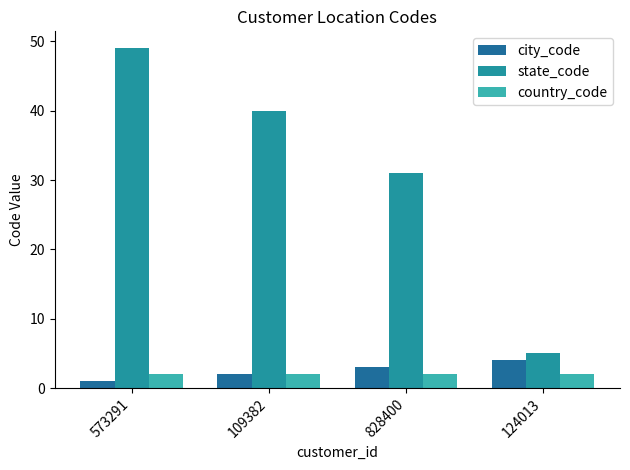

What is the total value across all series at 124013?

11